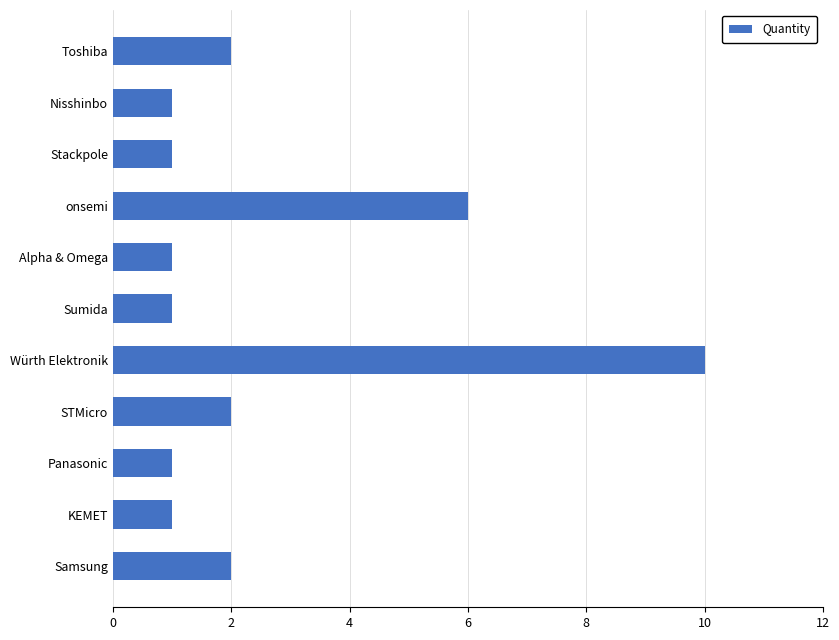

What is the average value?

3